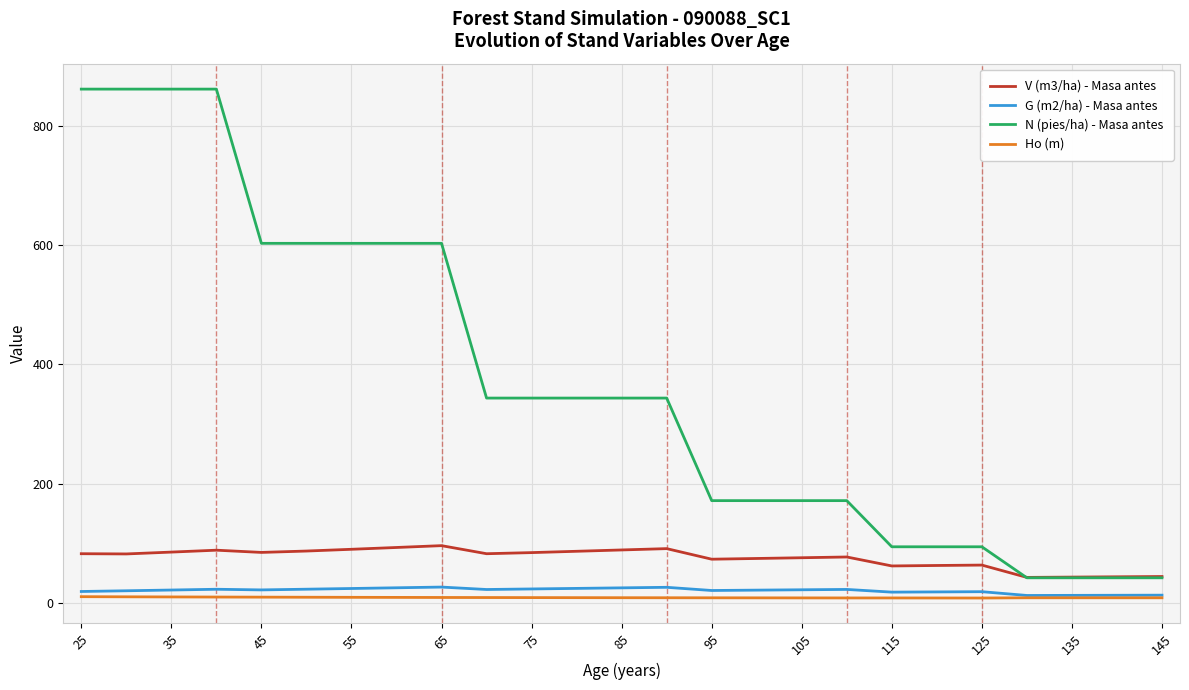

True or false: N (pies/ha) - Masa antes and Ho (m) cross at least once.

False